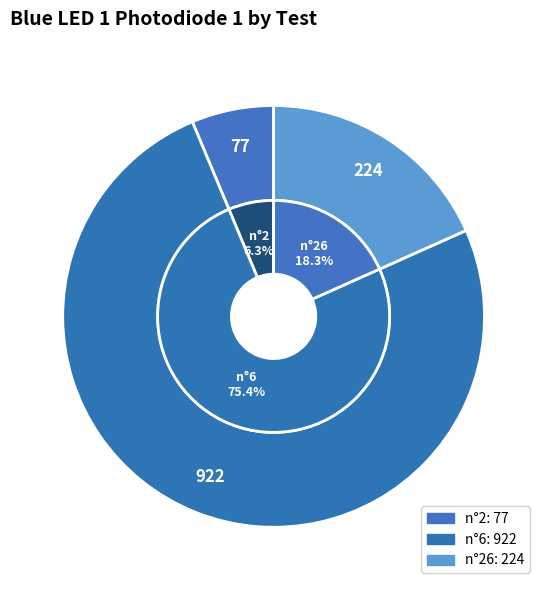

Count the number of slices in the pie.

3